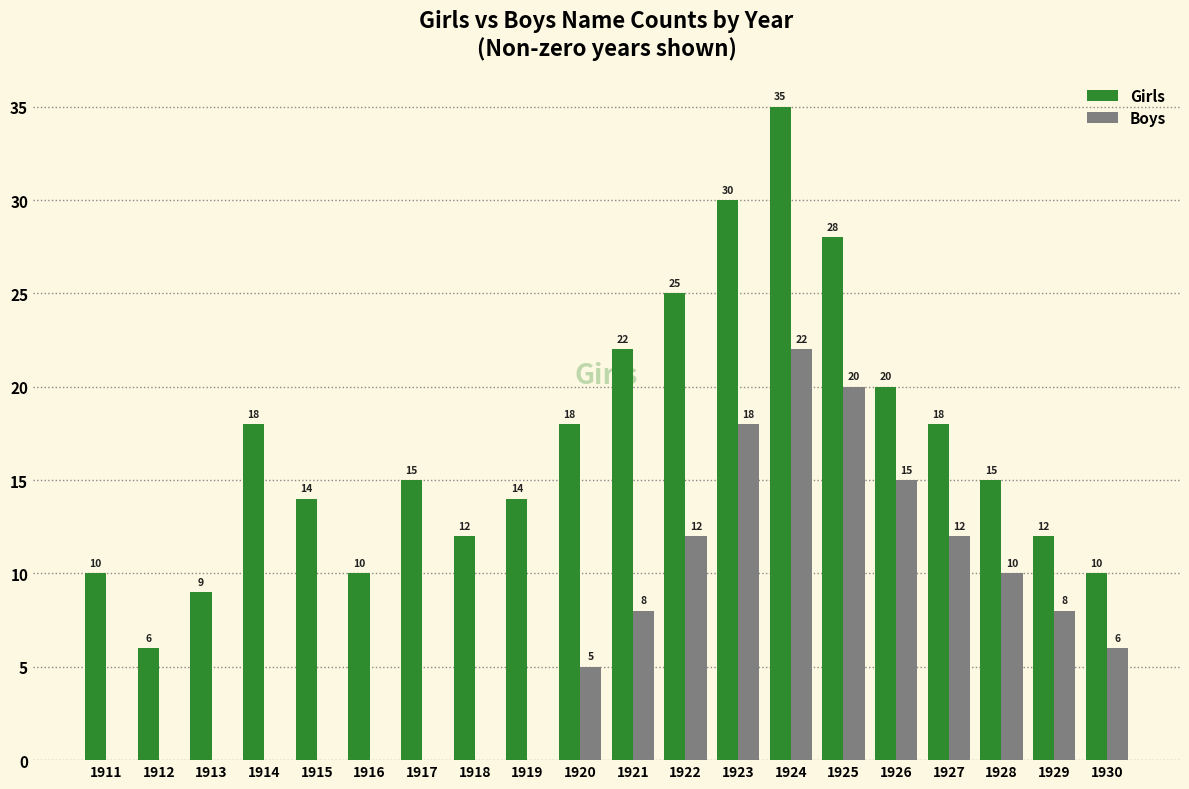

What are all the series names shown in the legend?

Girls, Boys